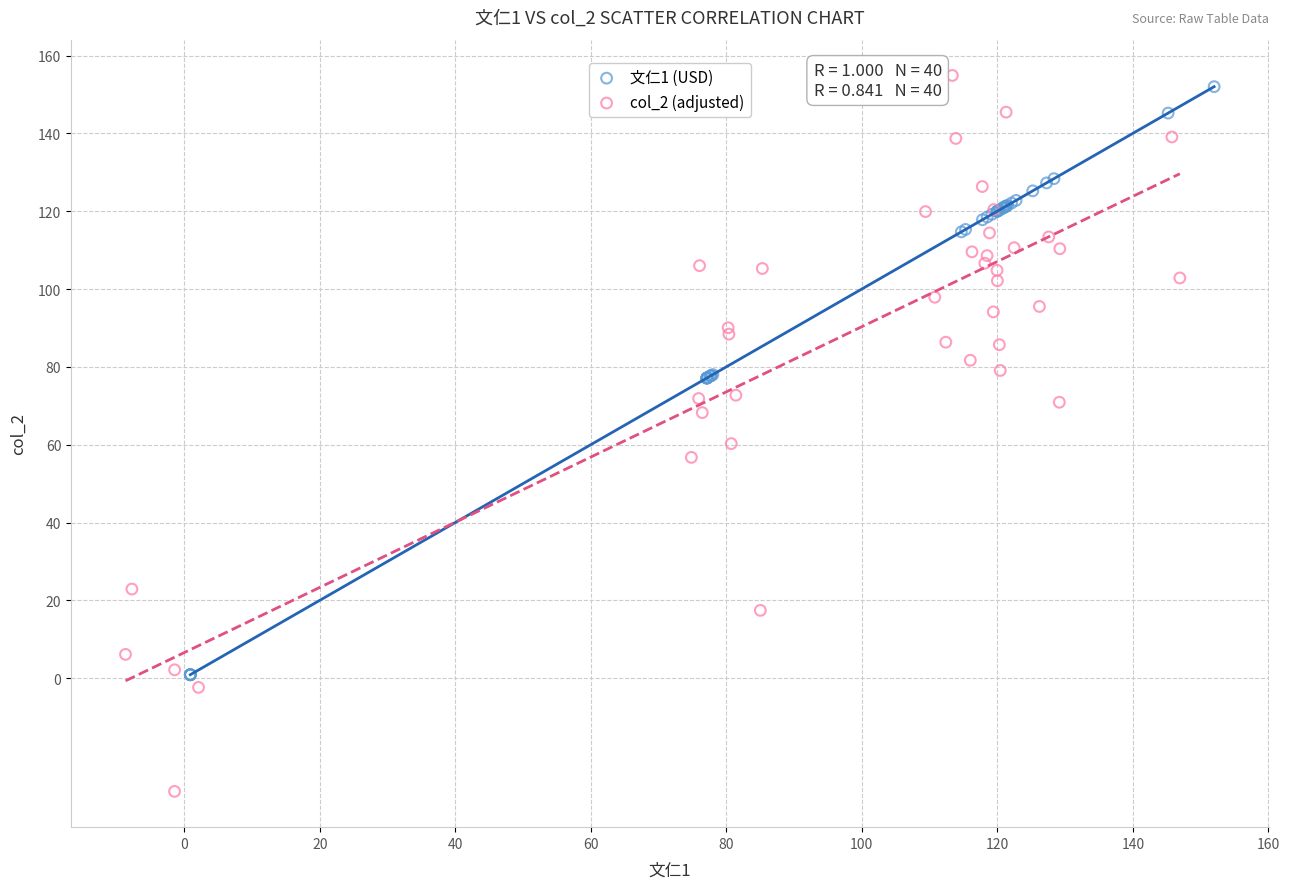

Which series has the largest Y range (max minus min)?

col_2 (adjusted)